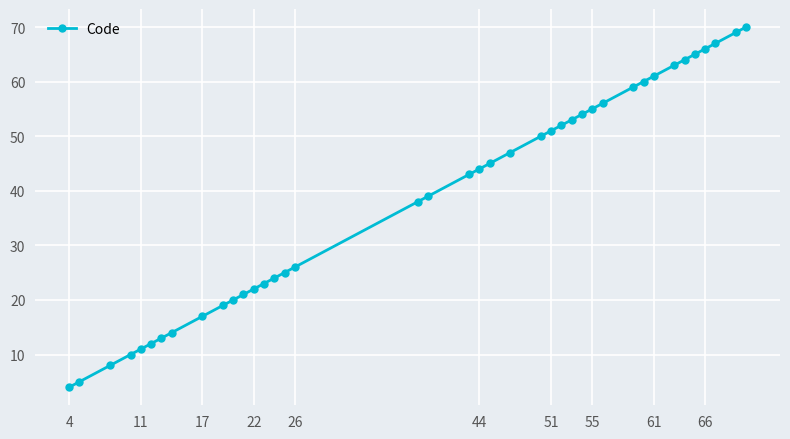

Does the chart have visible grid lines?

Yes